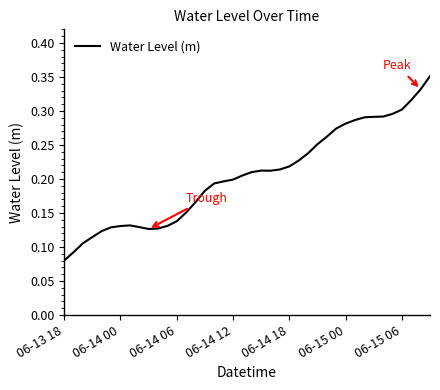

What is the sum of all values?

8.2